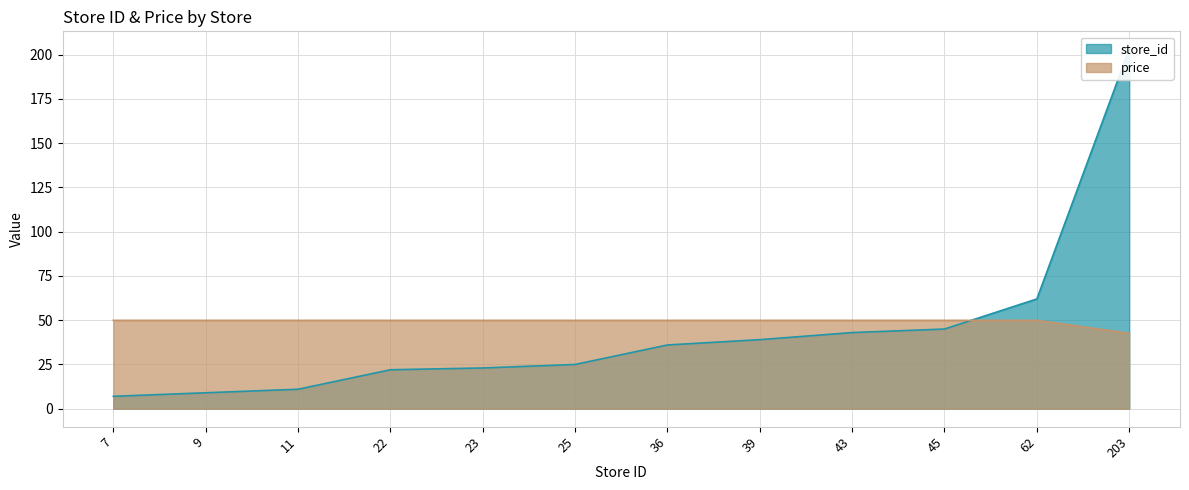

Between 43 and 203, which is larger?

203